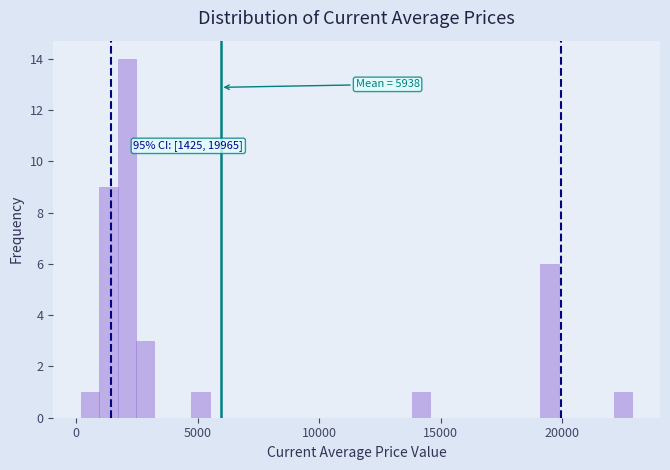

Read against the x-axis, roughly where is the centre of the tallest bar?

2000